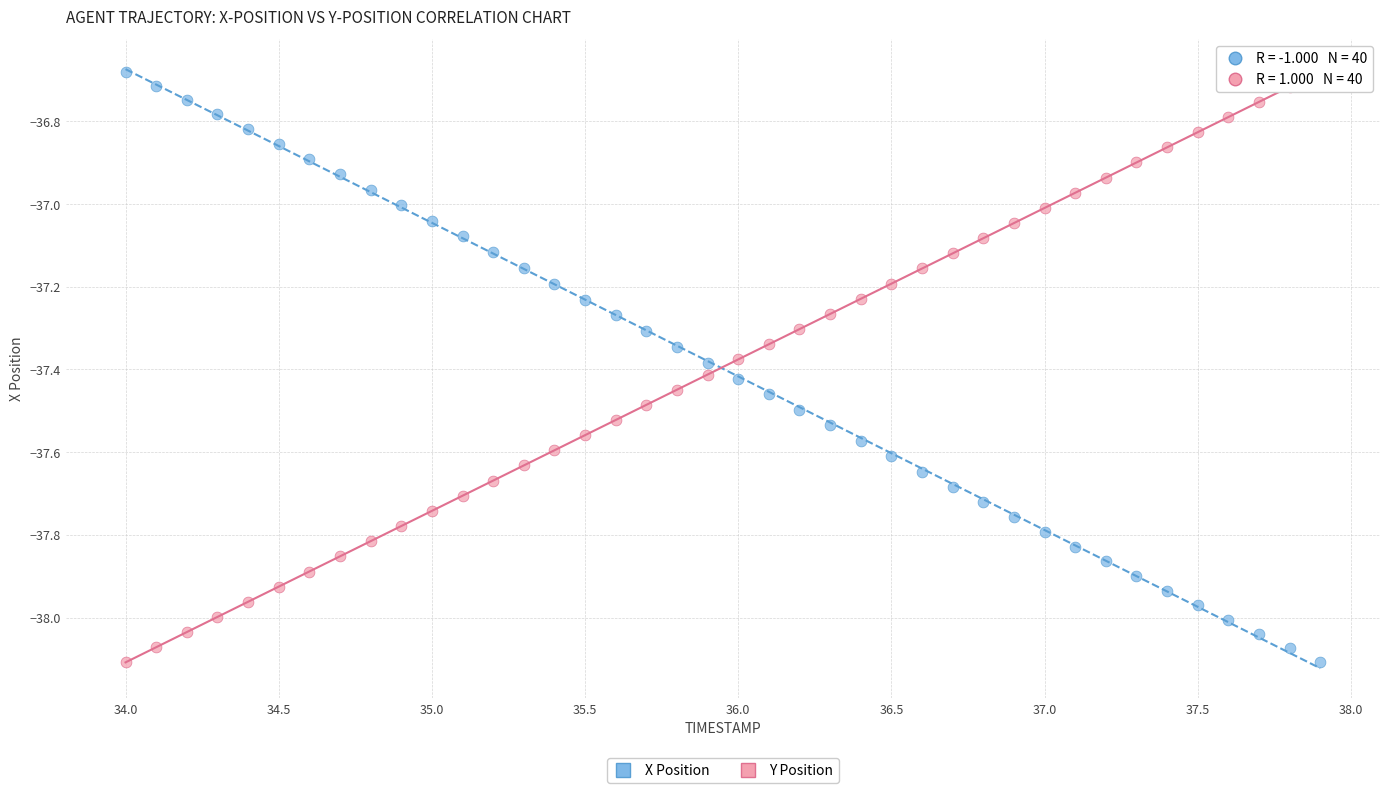

Across all data points, what is the range of X values (max minus min)?

3.9